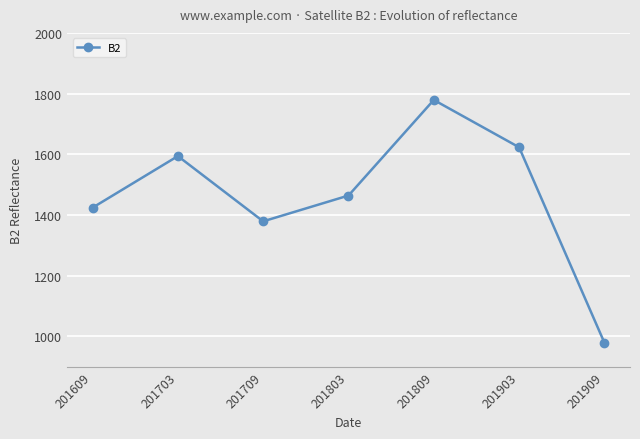

How many lines are shown in the chart?

1